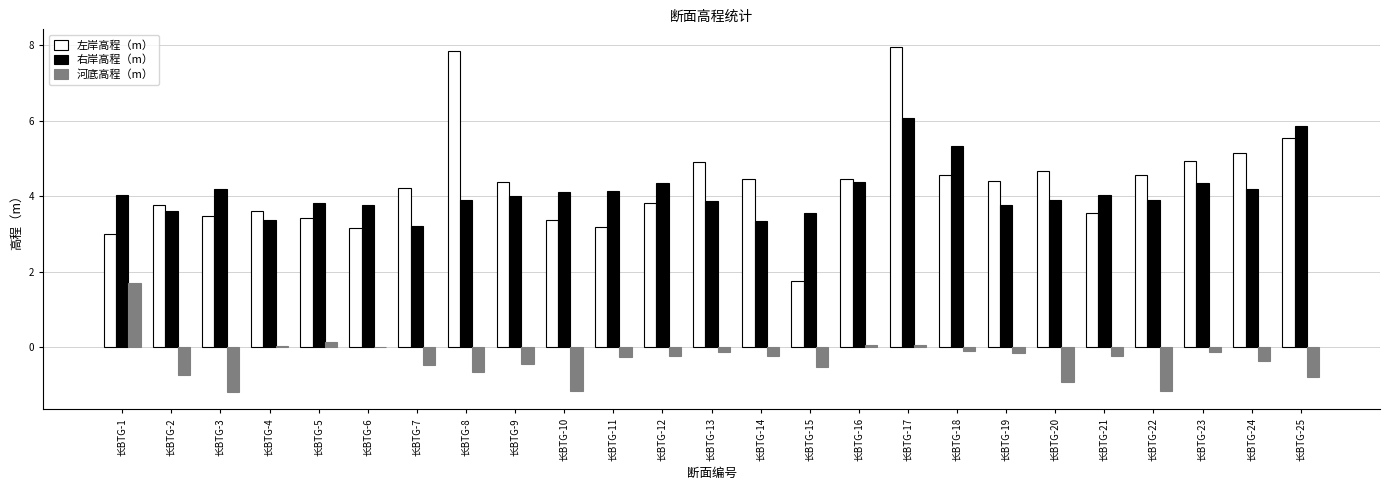

What is the highest value of the 右岸高程（m） series?

6.1